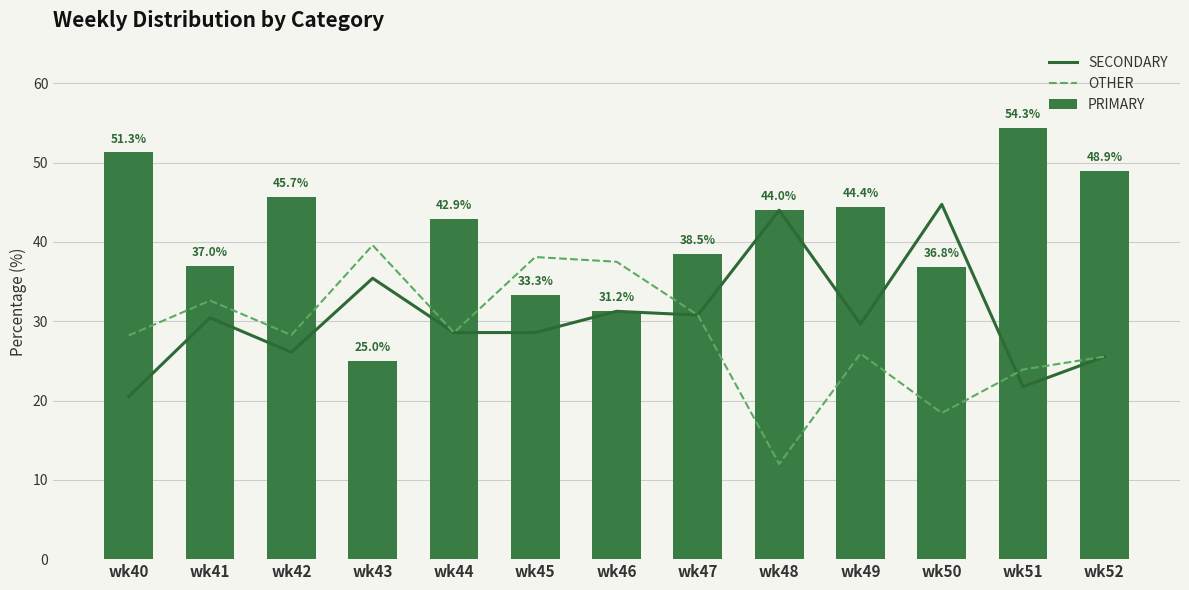

Are the bars horizontal?

No